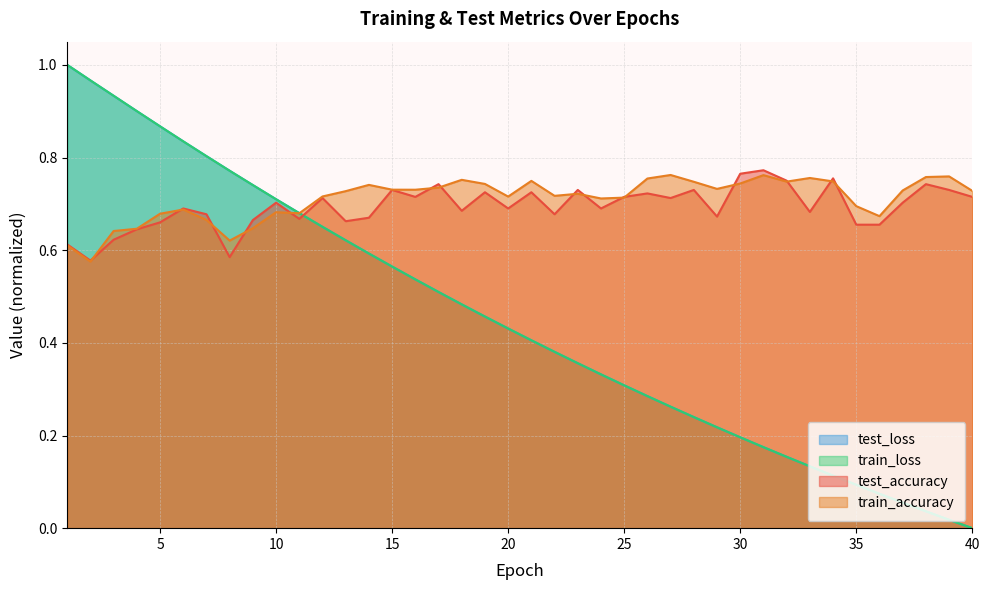

True or false: train_accuracy has a value of 0.2 at 40.

False